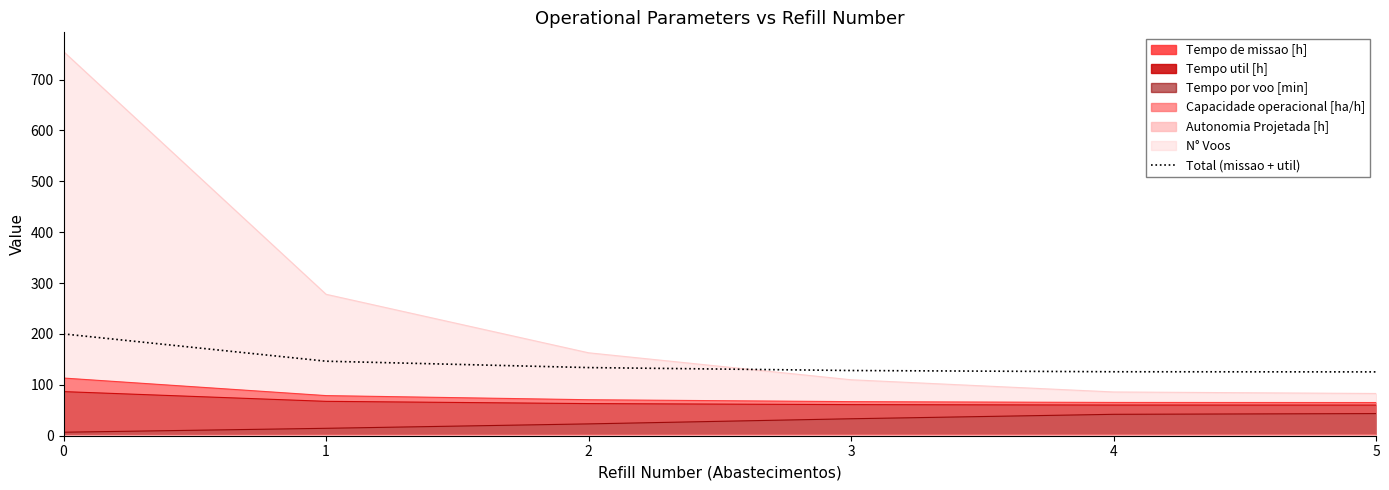

Reading left to right, transcribe all the data shown in this chart.

200.1	146.4	133.9	128.2	125.7	125.4